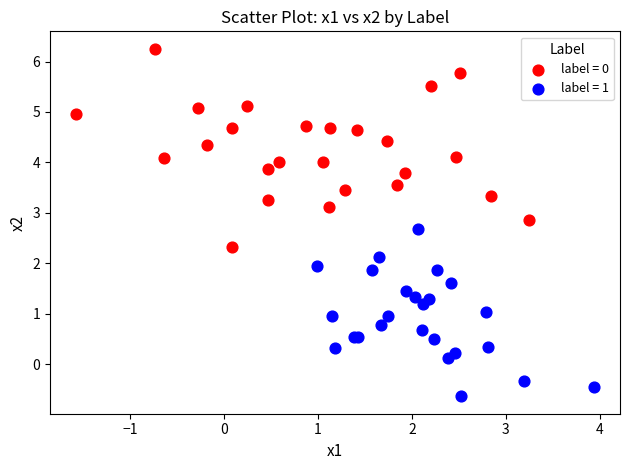

Which series has the widest spread of Y values?

label = 0